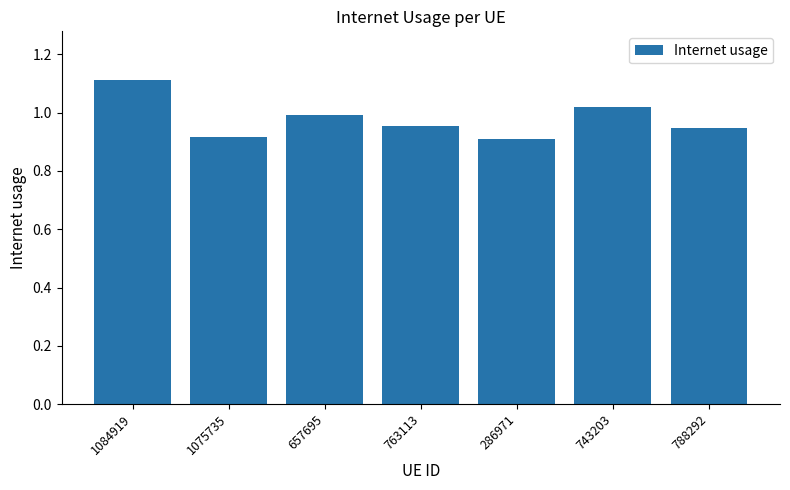

Between 1084919 and 286971, which is larger?

1084919